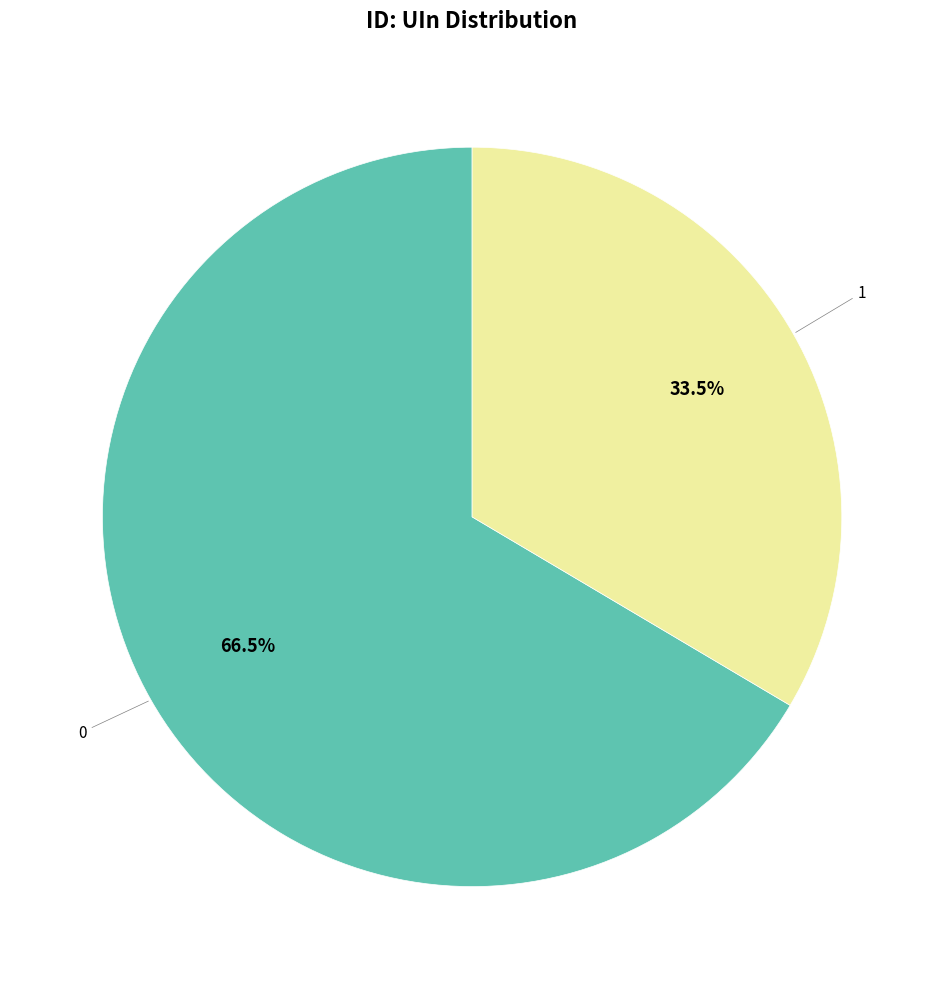

How many segments does this pie chart have?

2